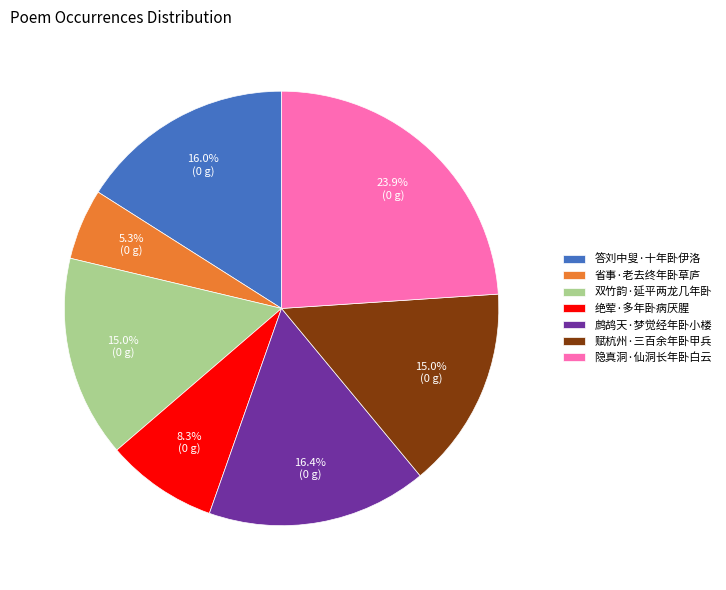

True or false: 双竹韵·延平两龙几年卧 accounts for 15% of the total.

True